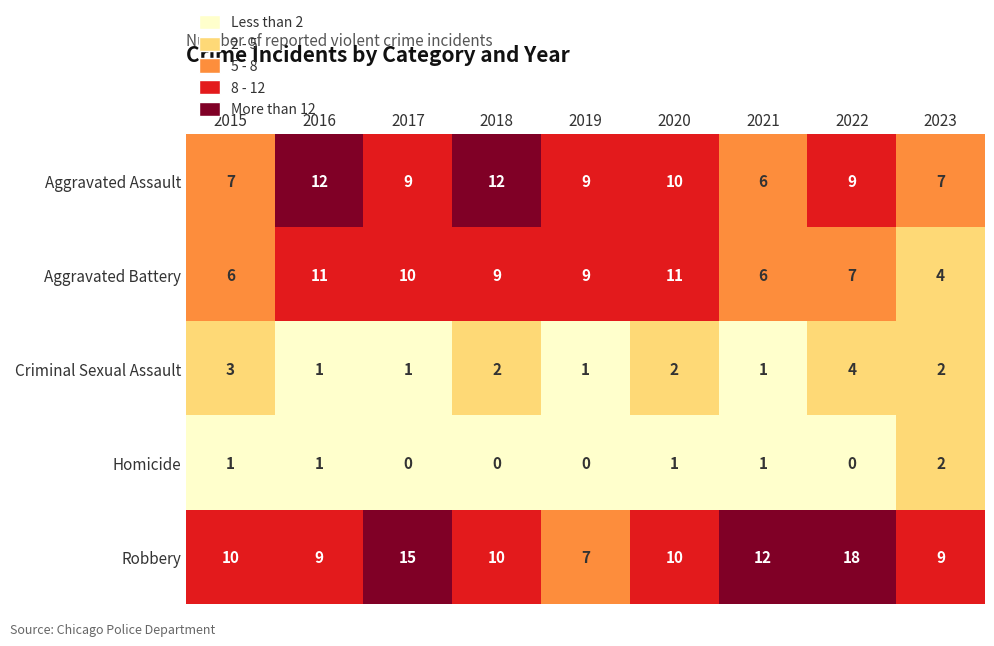

Which series has the largest range (max minus min)?

Robbery